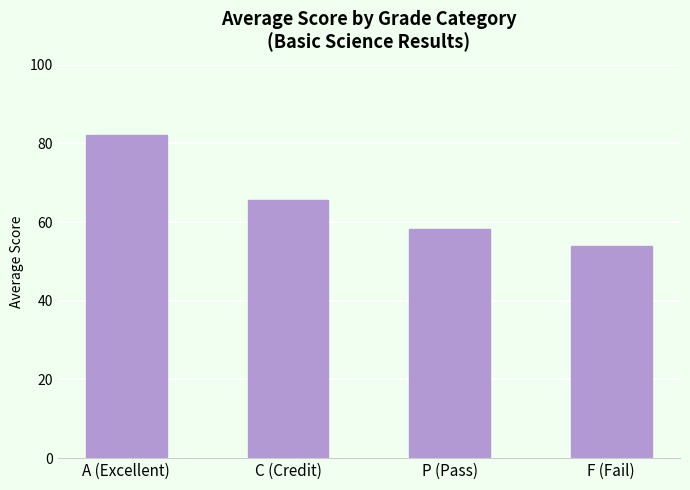

What is the average value?

65.0